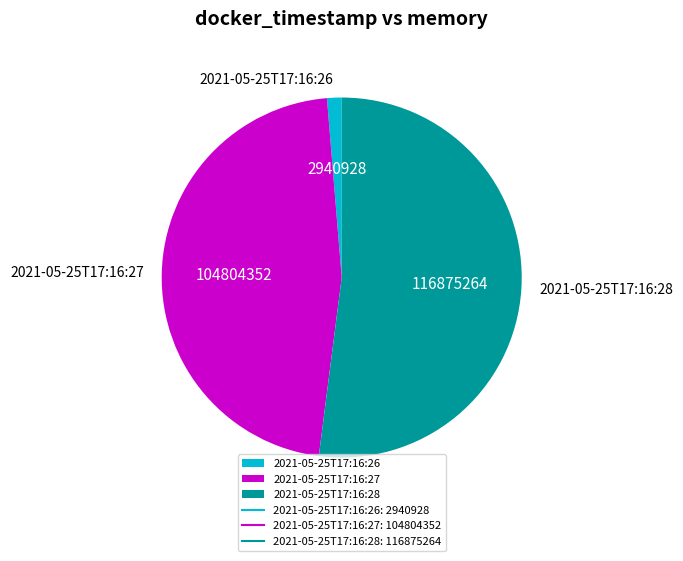

Approximately how many times larger is the value at 2021-05-25T17:16:27 compared to 2021-05-25T17:16:26?

35.6